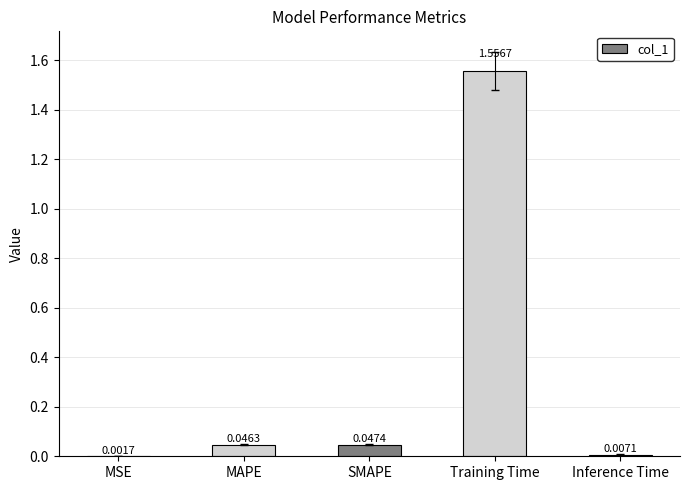

What is the sum of all values?

1.7